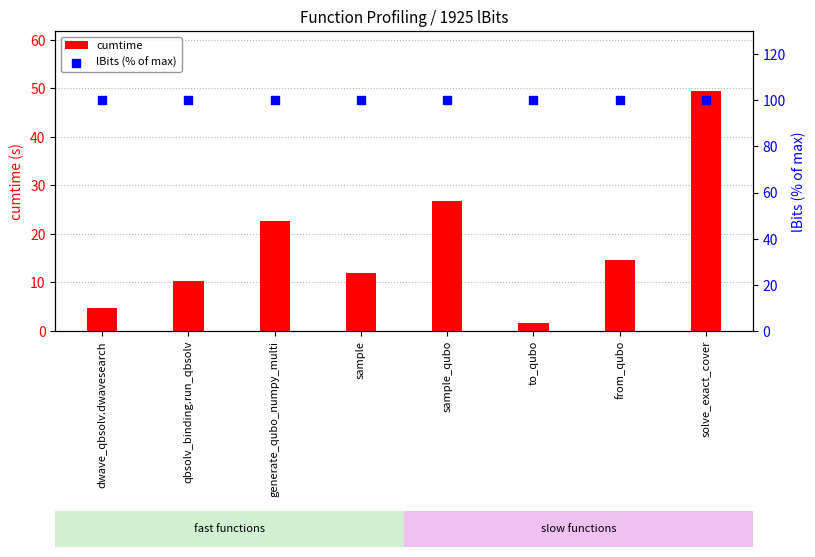

At how many categories does at least one series exceed 56?

8